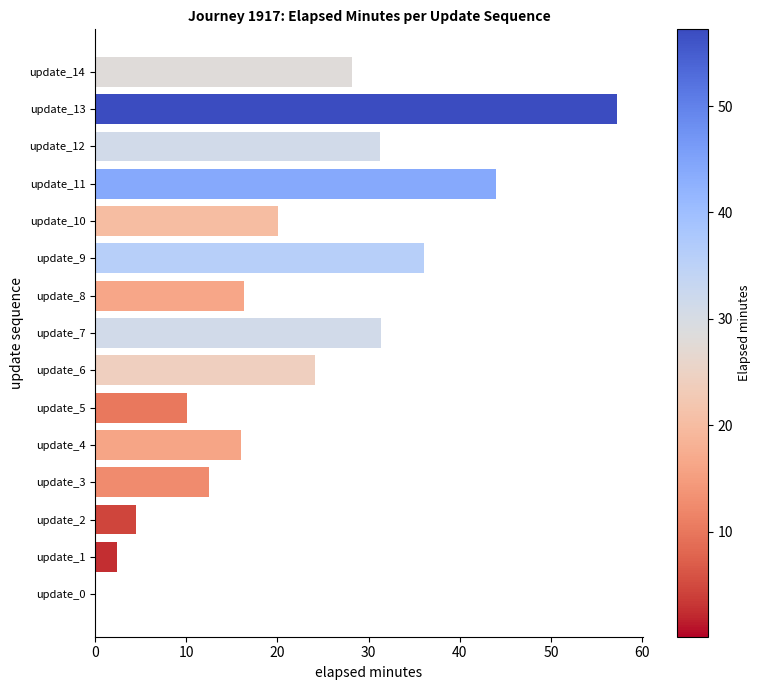

Reading bottom to top, what are all the values shown in this chart?

update_0=0.1	update_1=2.4	update_2=4.5	update_3=12.5	update_4=16.1	update_5=10.1	update_6=24.1	update_7=31.3	update_8=16.4	update_9=36.0	update_10=20.0	update_11=44.0	update_12=31.3	update_13=57.2	update_14=28.1